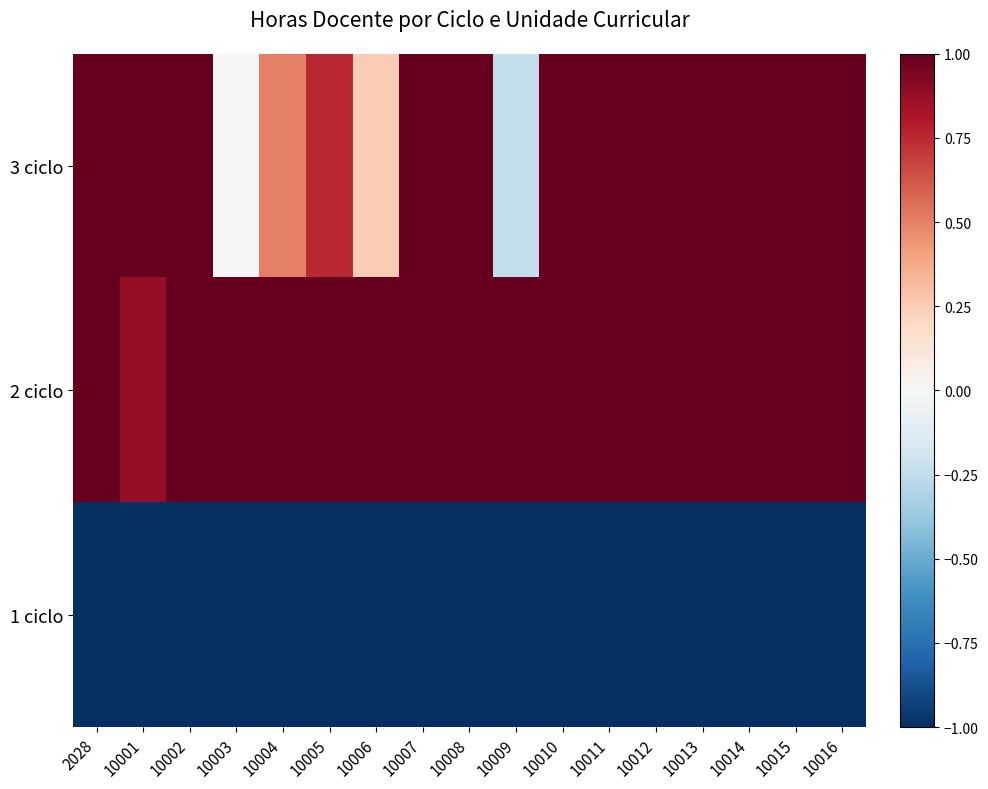

What is the difference between the highest and lowest values at 10011?

2.0